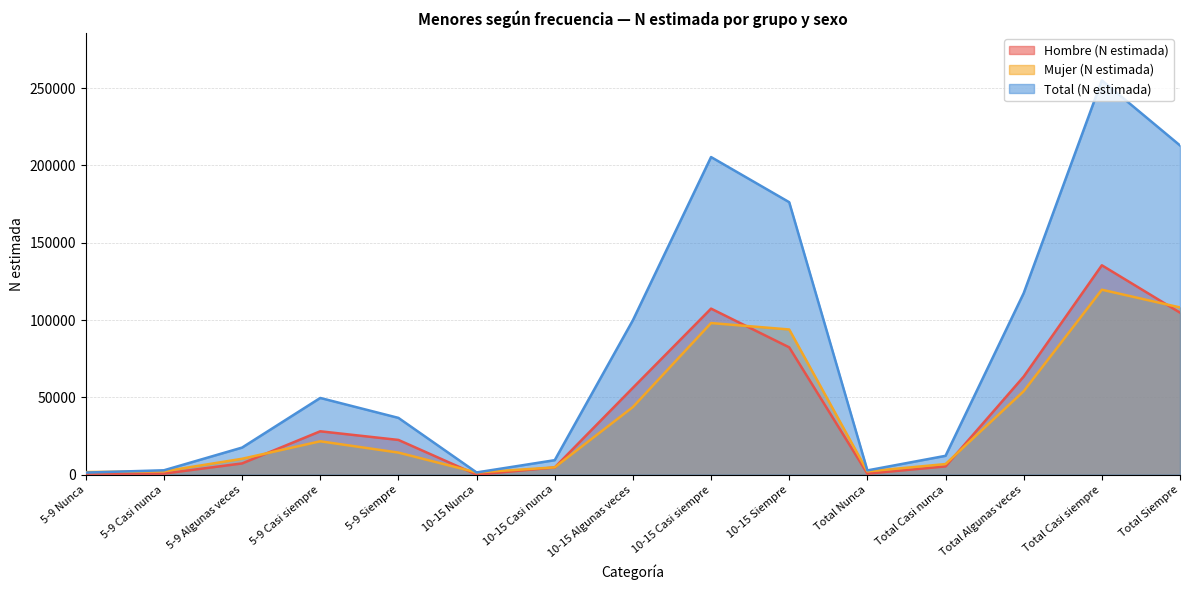

At how many categories does at least one series exceed 148252?

4